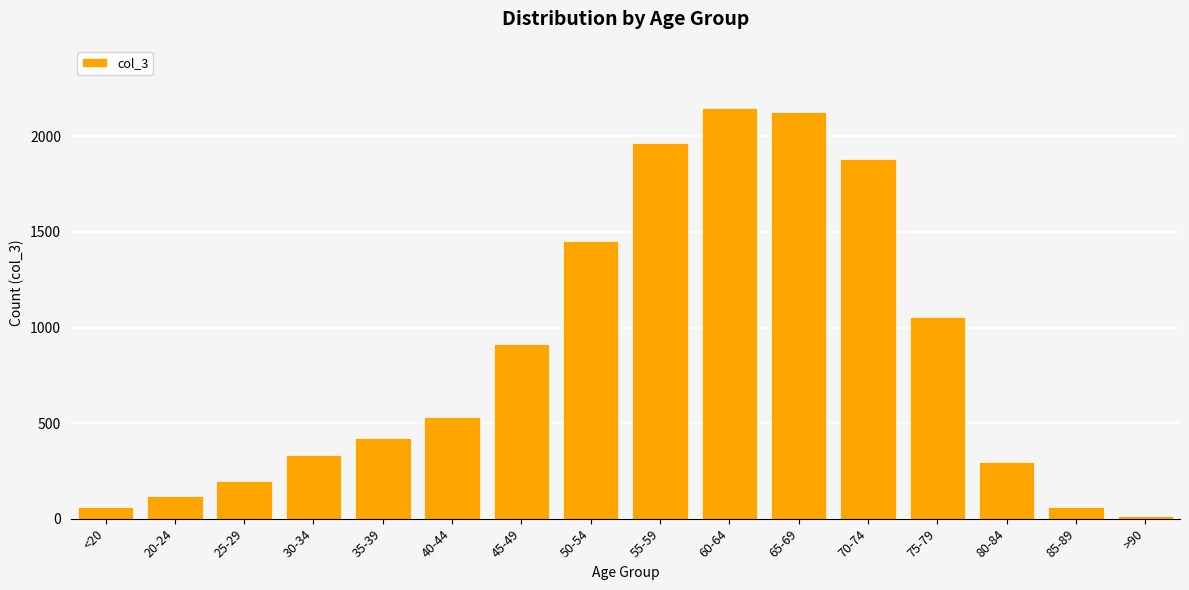

At which label is the value closest to 1083?

75-79